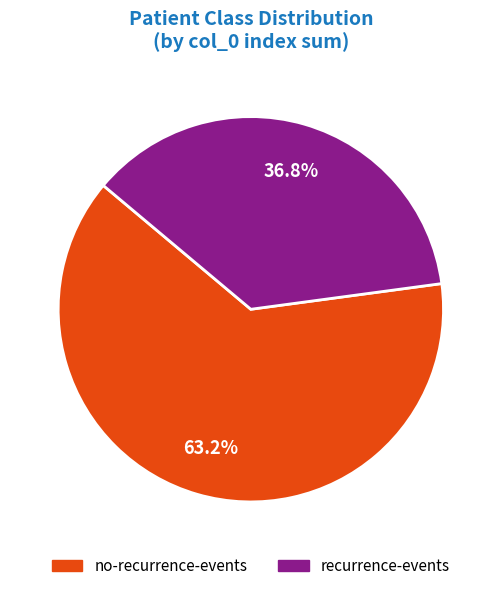

Between no-recurrence-events and recurrence-events, which is larger?

no-recurrence-events